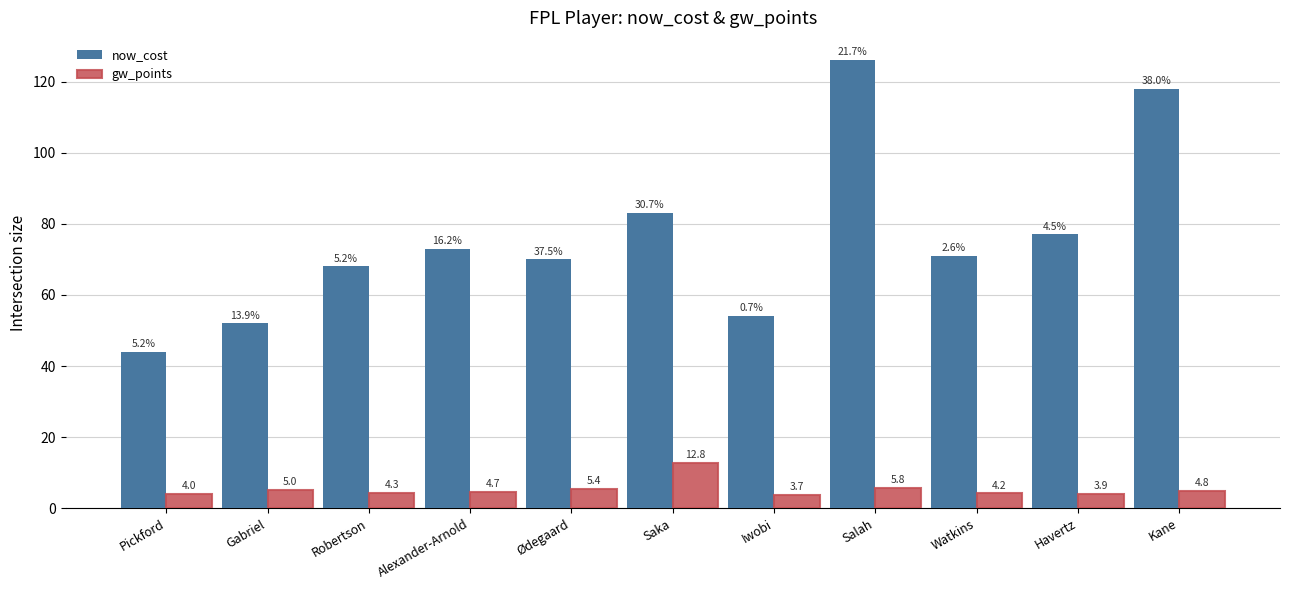

What is the value of the gw_points bar at the 6th from the left?

12.8